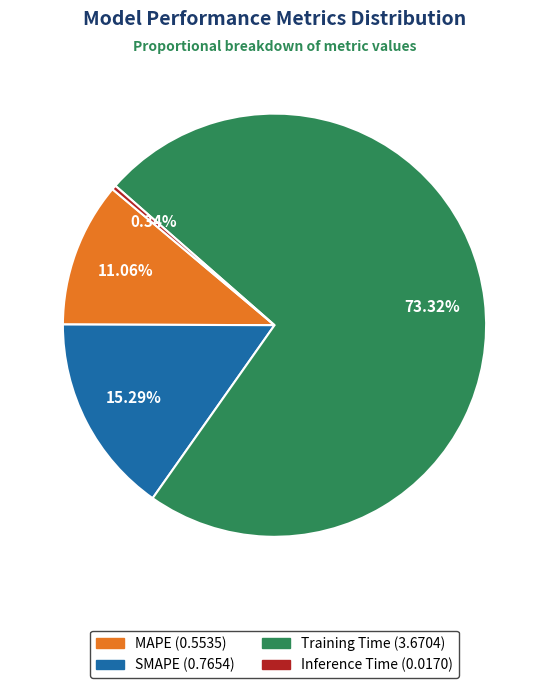

Rank the categories by value from highest to lowest.

Training Time, SMAPE, MAPE, Inference Time